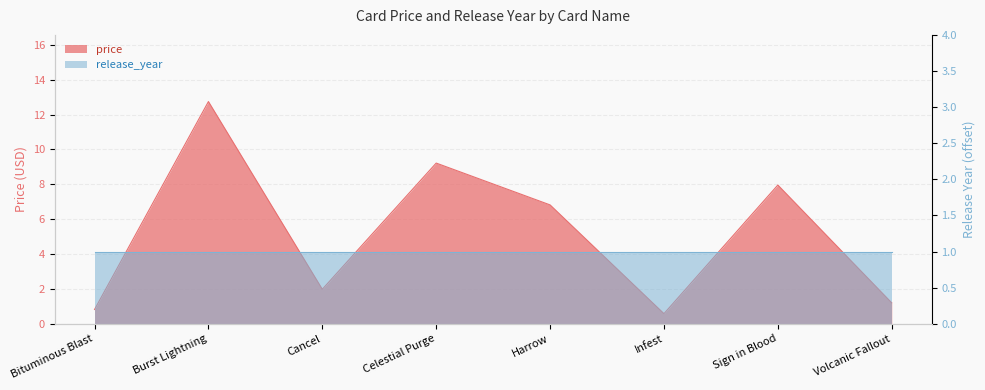

Does the chart display data point markers on the line(s)?

No